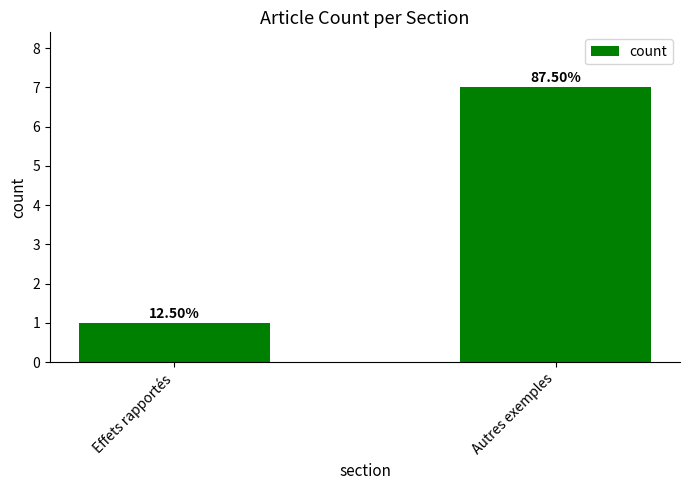

Between Effets rapportés and Autres exemples, which is larger?

Autres exemples